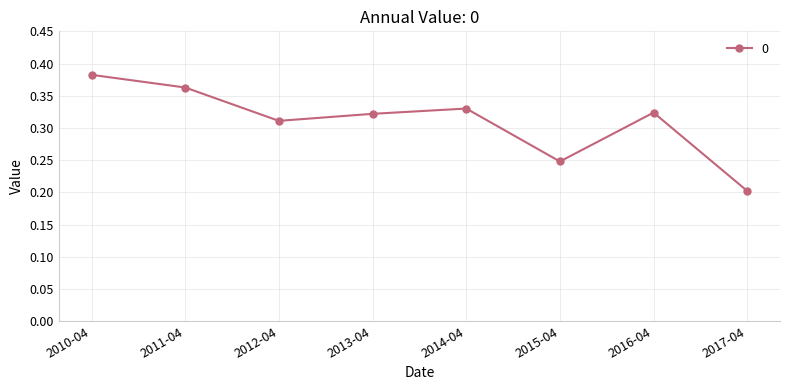

Between 2010-04 and 2013-04, which is larger?

2010-04